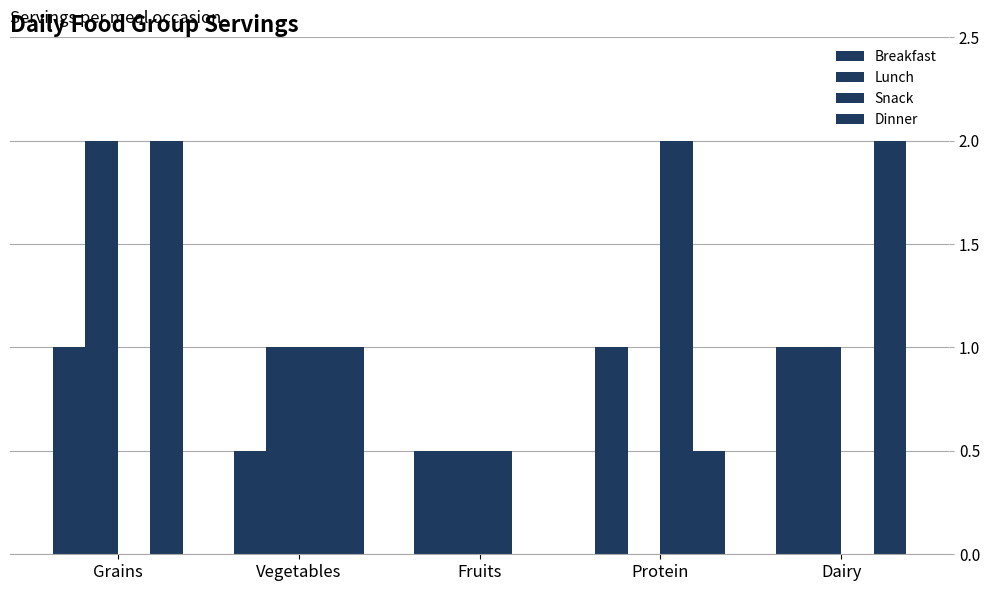

What is the highest value of the Breakfast series?

1.0